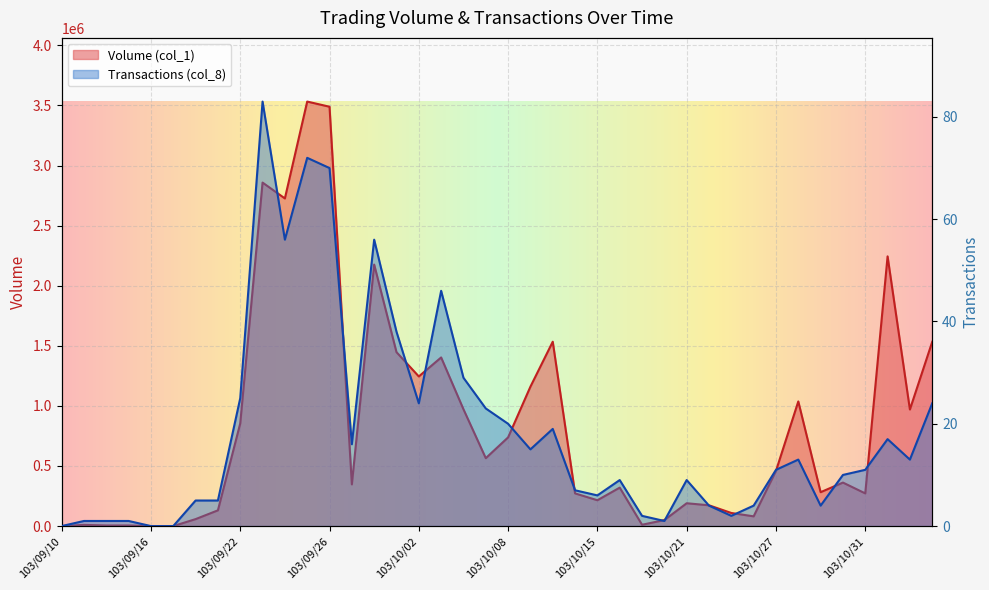

Is it true that Volume (col_1) equals 531777 at 103/10/02?

False